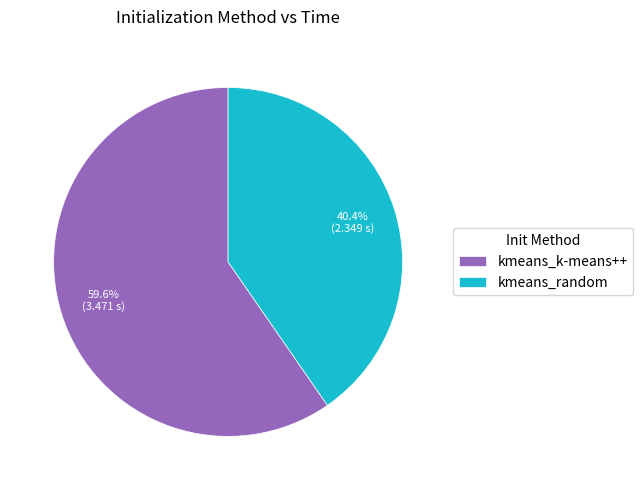

Which slice is the smallest?

kmeans_random